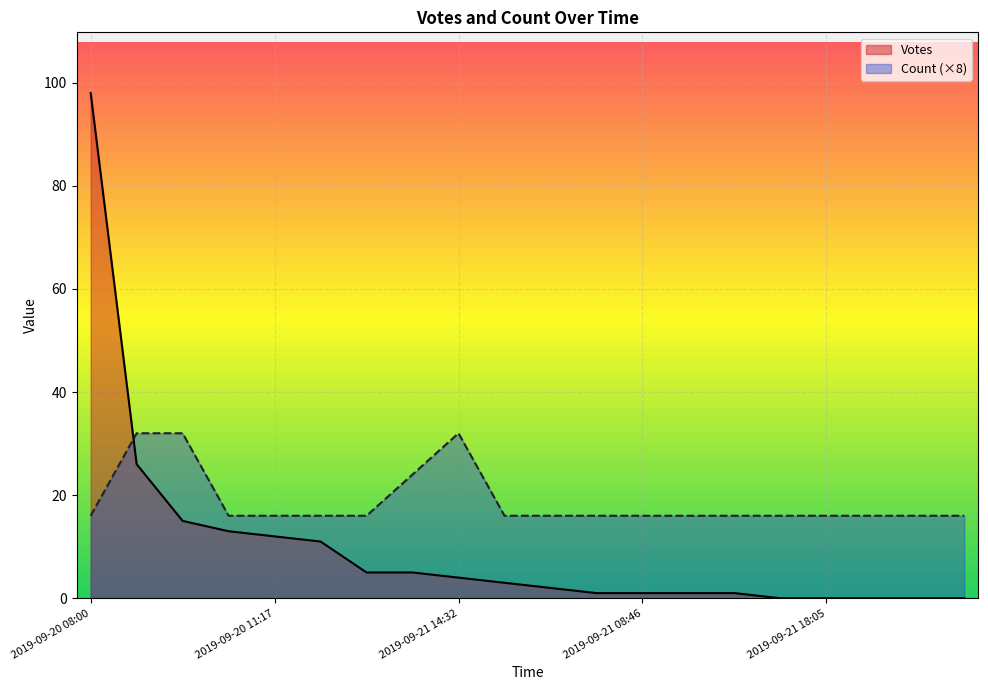

Rank the series by their average value, from lowest to highest.

Votes, Count (×8)